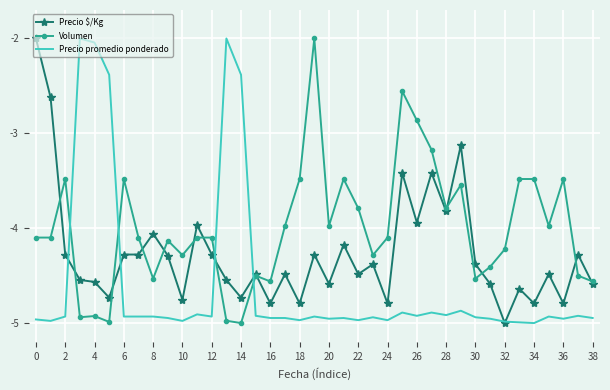

List the series in order of their overall mean, highest first.

Volumen, Precio $/Kg, Precio promedio ponderado